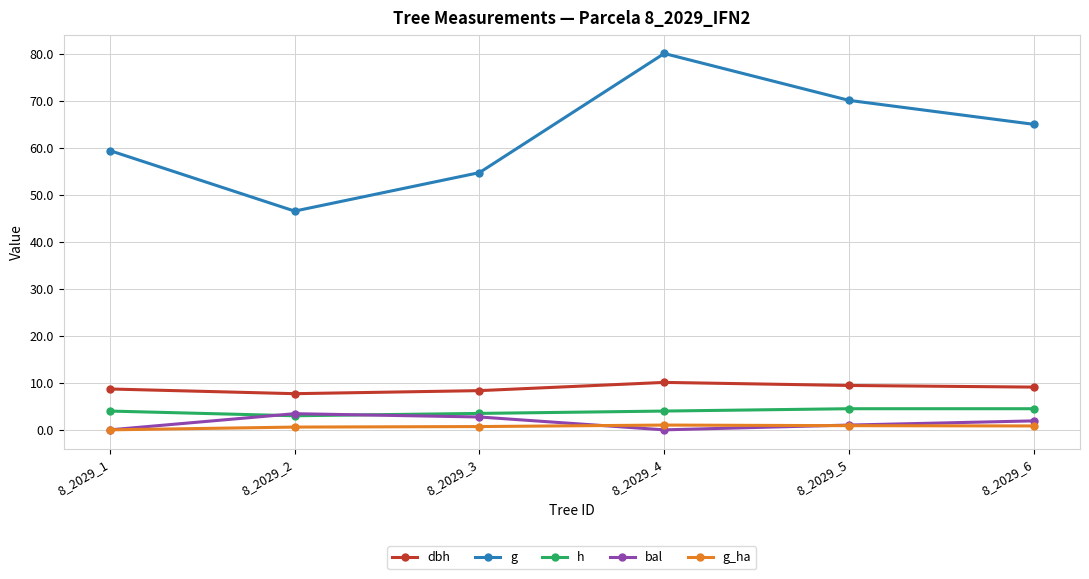

How many series are shown in this chart?

5